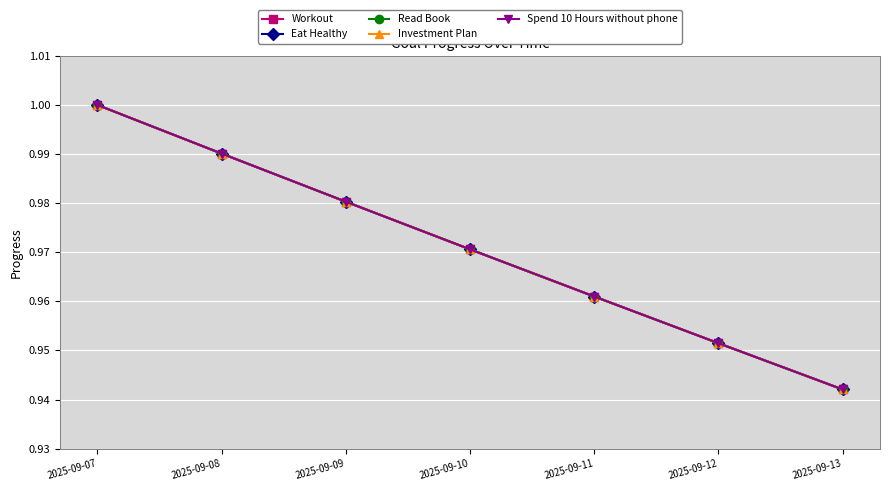

True or false: Eat Healthy has a value of 1.0 at 2025-09-11.

True